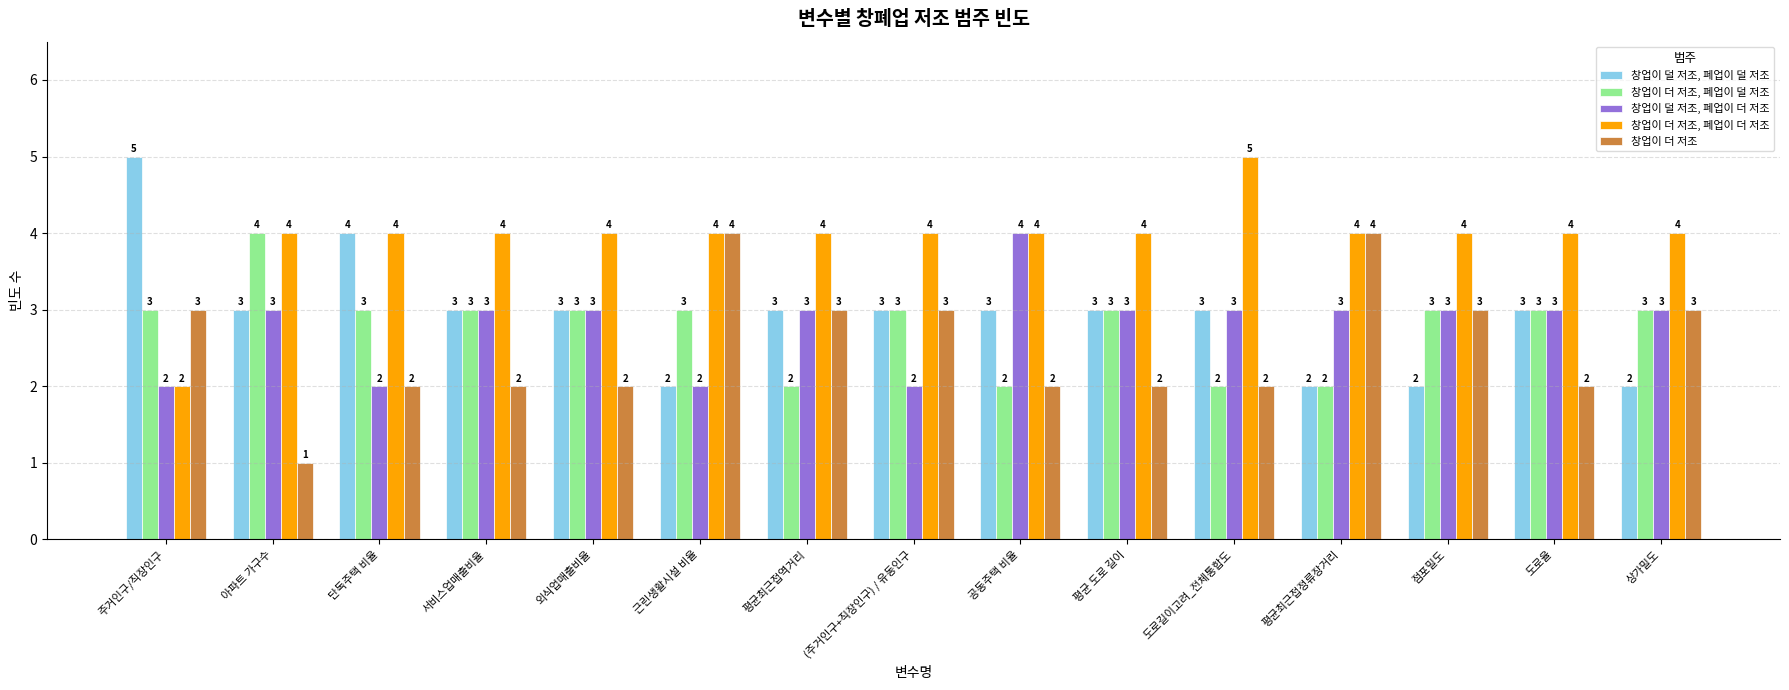

What is the value of the 창업이 더 저조 bar at the 6th from the left?

4